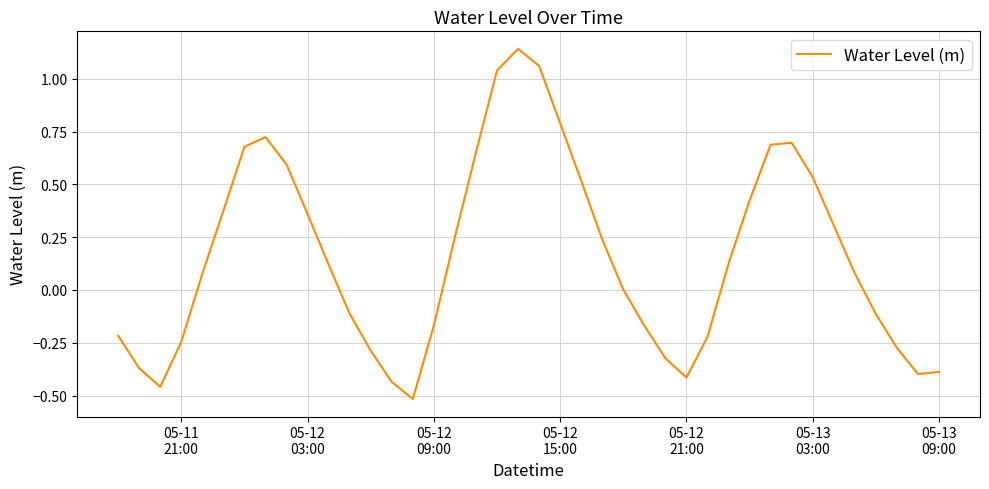

What is the difference between the maximum and minimum values?

1.7